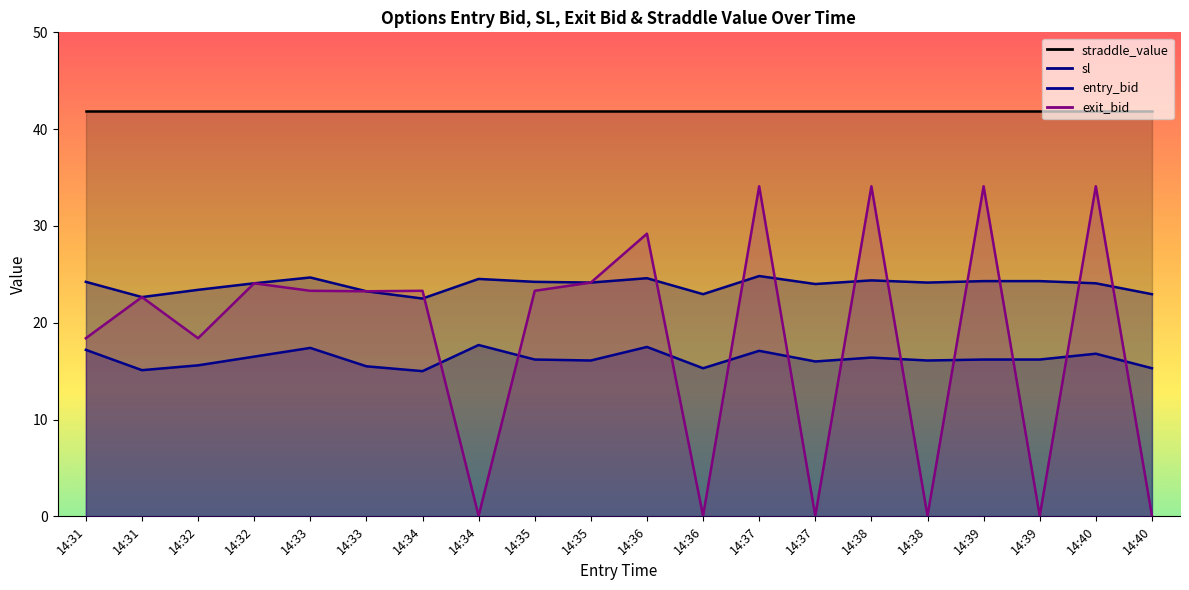

Which series has the largest total across all categories?

sl